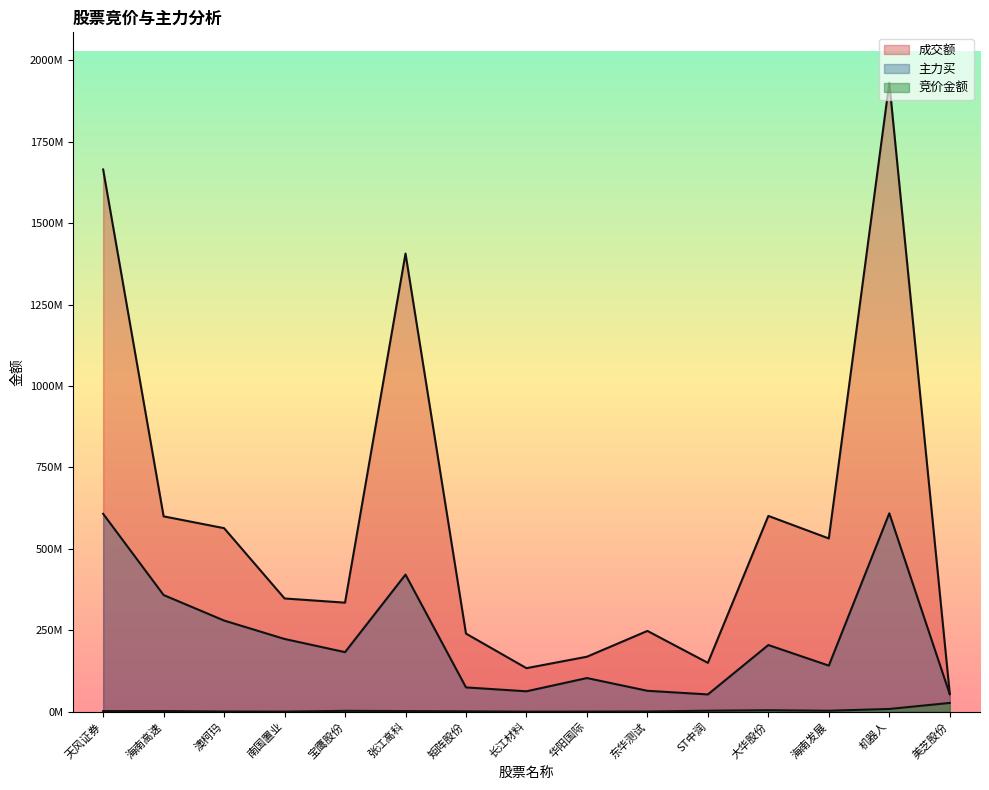

Which series has the largest range (max minus min)?

成交额